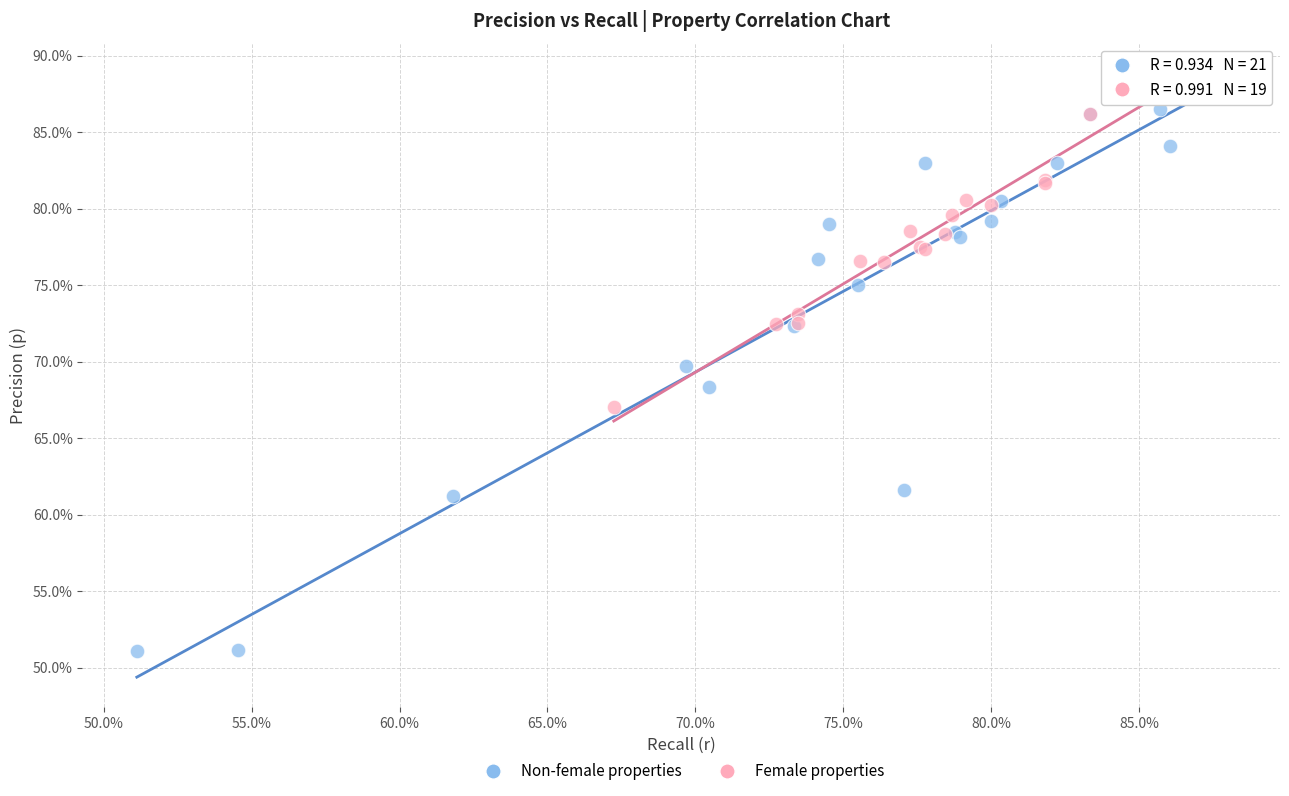

Which series has the widest spread of Y values?

Non-female properties